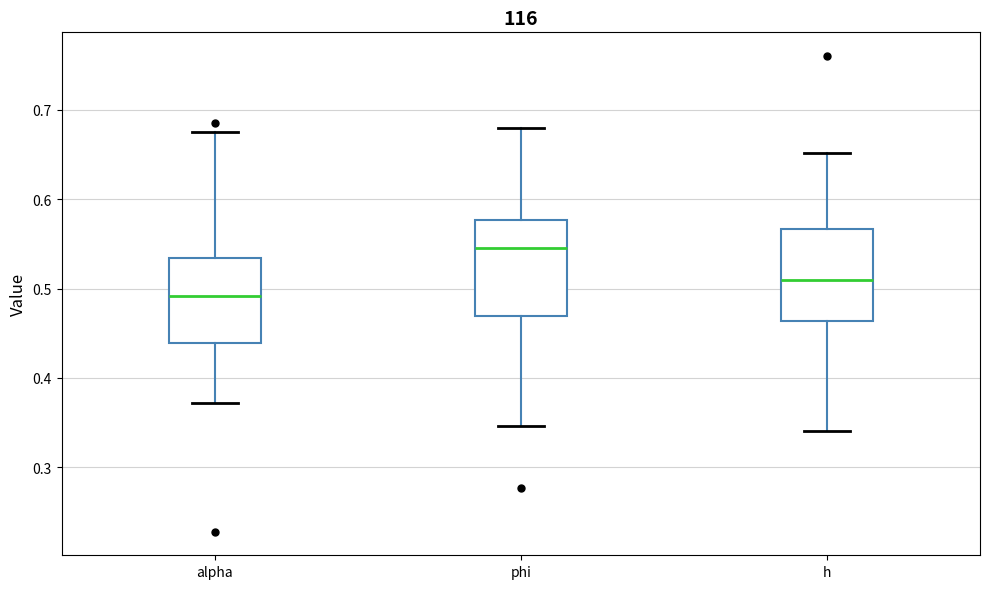

Reading left to right, transcribe this box plot: for each box, give where its median line is, the range the box spans, and where its two whiskers end, as read against the y-axis. The values are not printed on the chart, so give them approximately, as read against the axis.

alpha: median 0.49, box 0.44 to 0.53, whiskers 0.37 to 0.67
phi: median 0.54, box 0.47 to 0.58, whiskers 0.35 to 0.68
h: median 0.51, box 0.46 to 0.57, whiskers 0.34 to 0.65